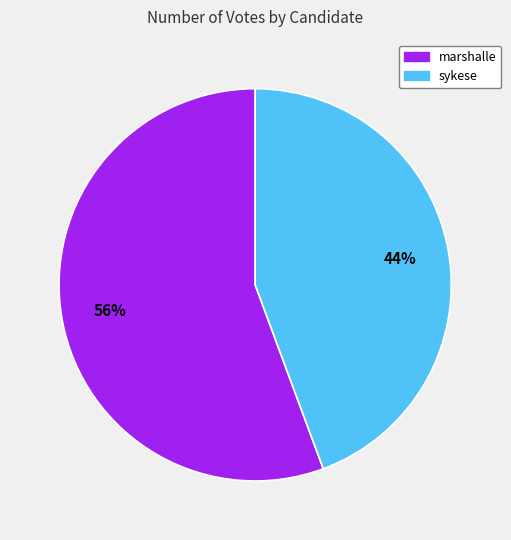

What percentage is the sykese slice, to the nearest percent?

44%